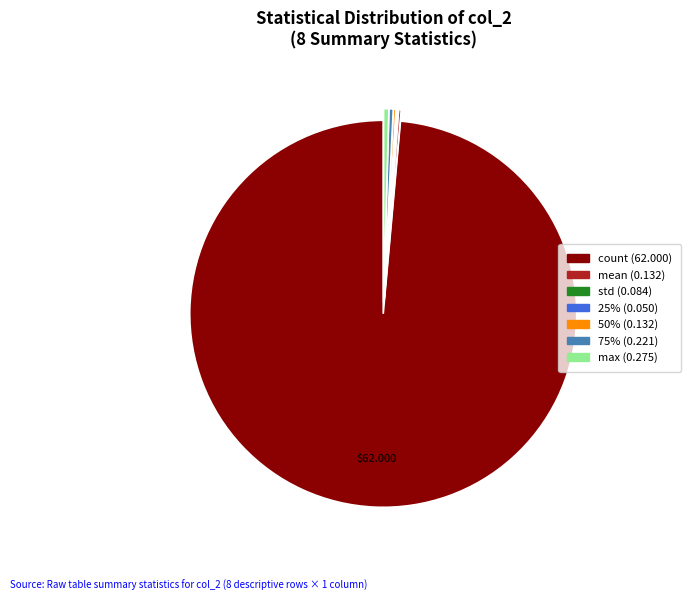

Does any single category account for the majority?

Yes